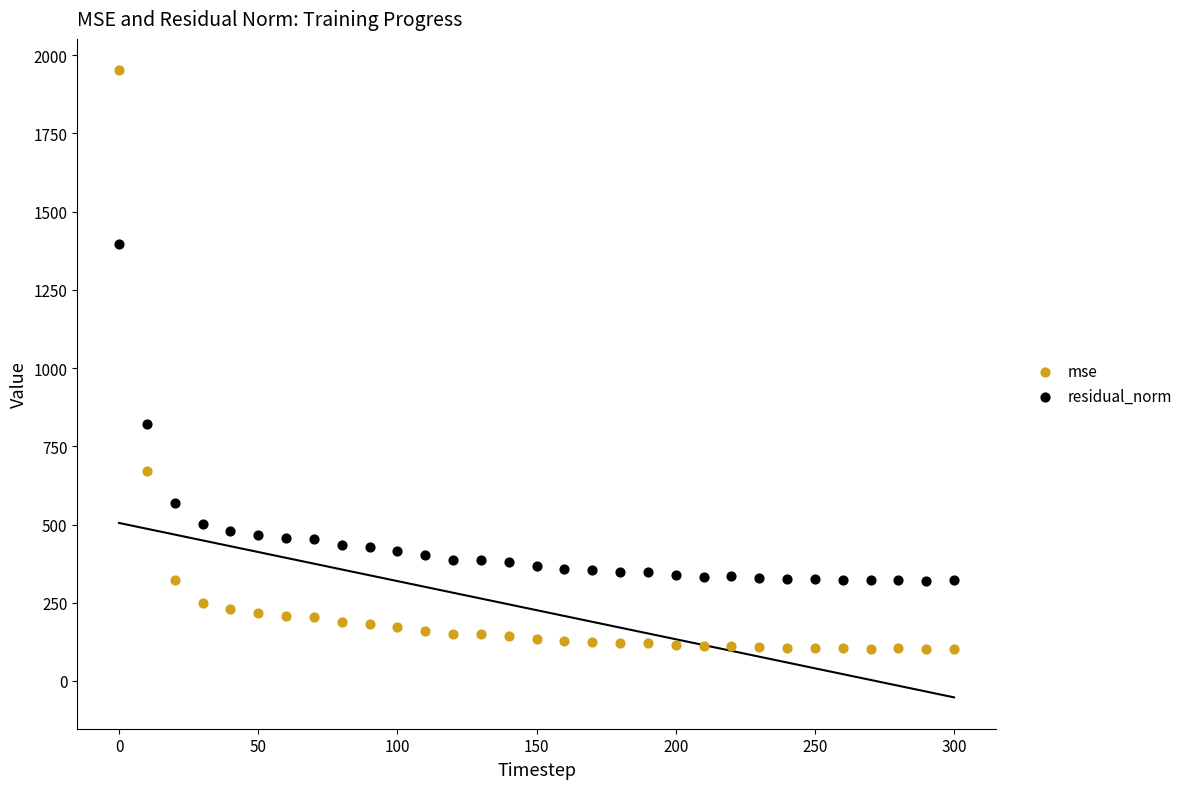

Which series contains the highest Y value?

mse